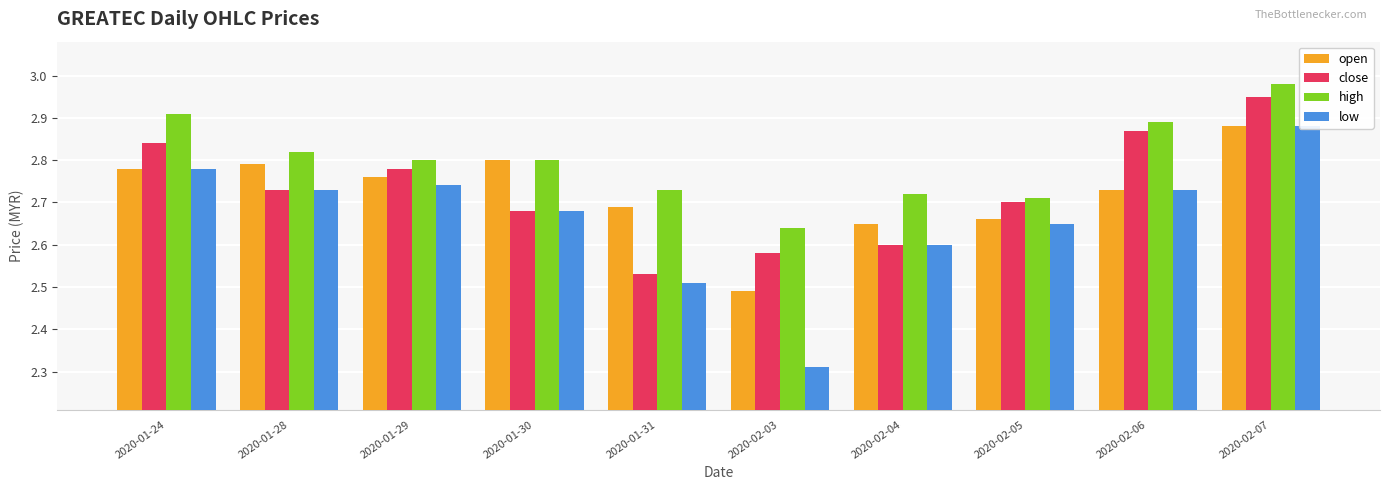

Rank the series at 2020-02-03 from lowest to highest value.

low, open, close, high